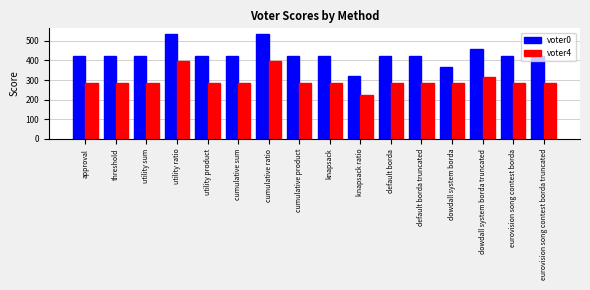

What is the total value across all series at default borda?

705